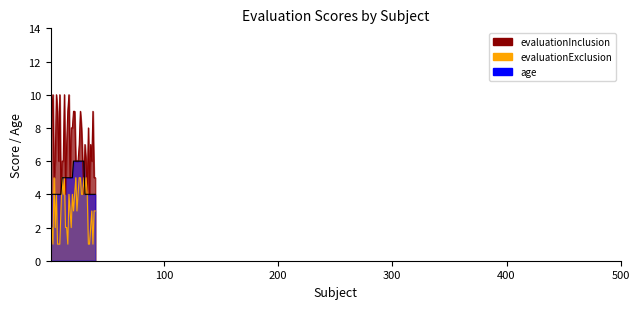

What is the value of the age point at the 32nd from the left?

4